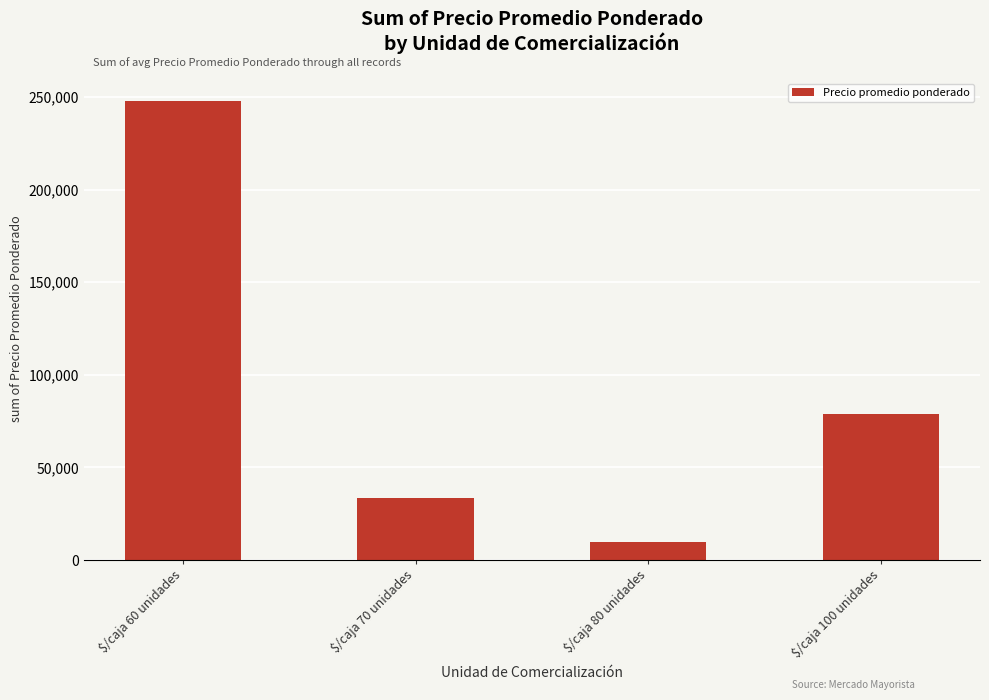

Reading left to right, list all the values displayed in this chart.

247771	33488	10000	78908